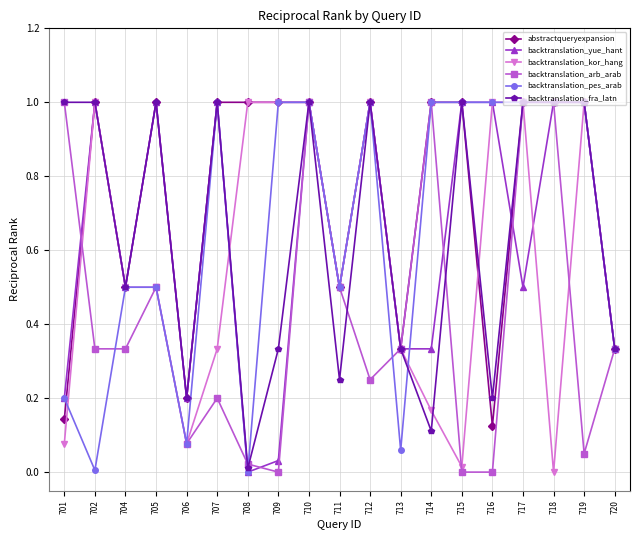

Is it true that backtranslation_kor_hang equals 0.2 at 714?

True